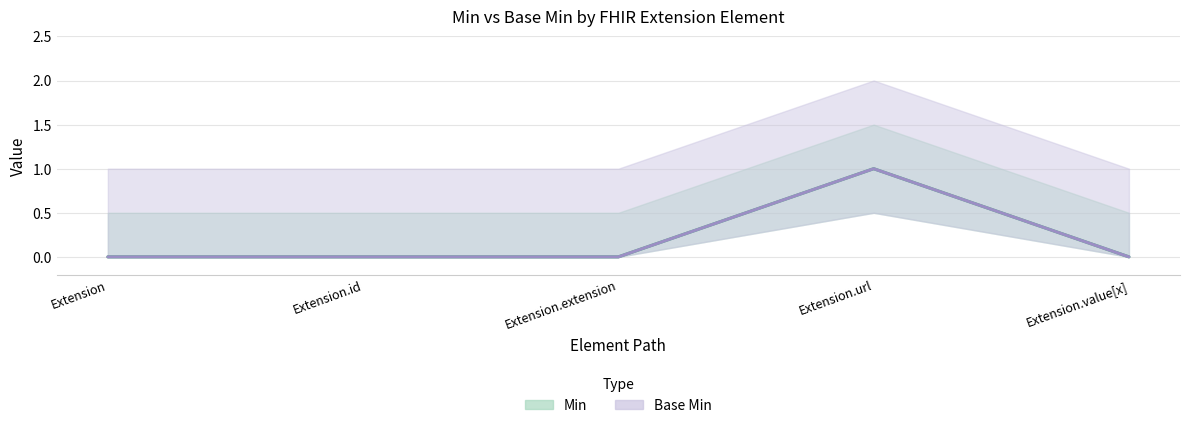

At which category is the sum across all series the highest?

Extension.url